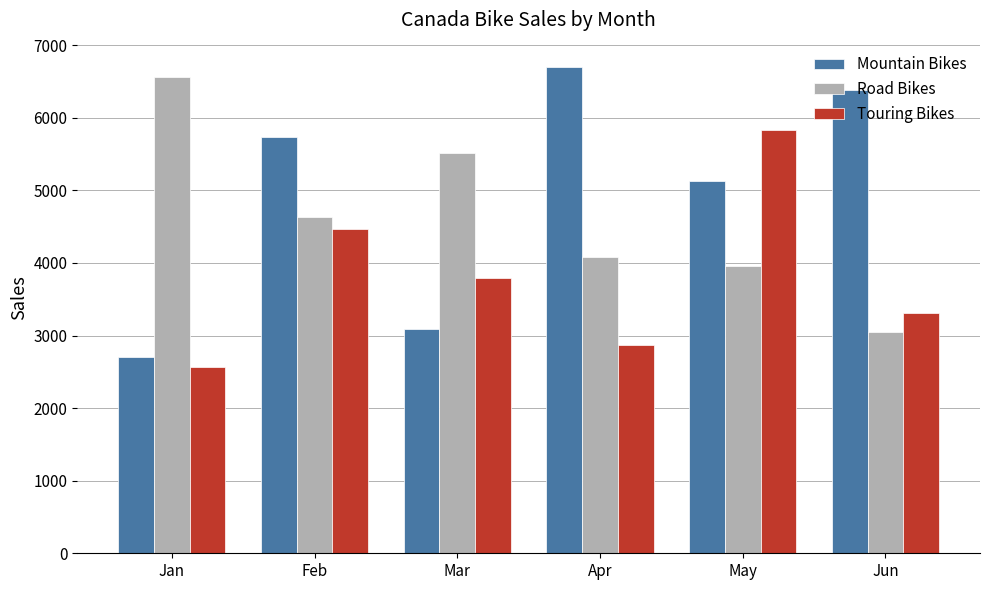

What is the minimum value shown in the chart?

2563